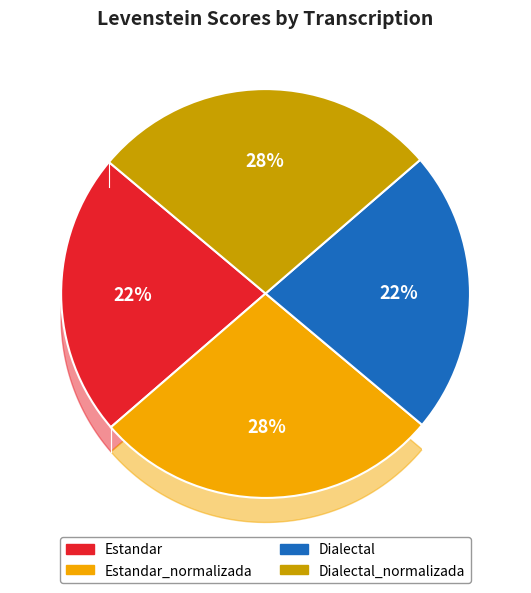

What is the total percentage of Dialectal_normalizada and Estandar?

50.0%